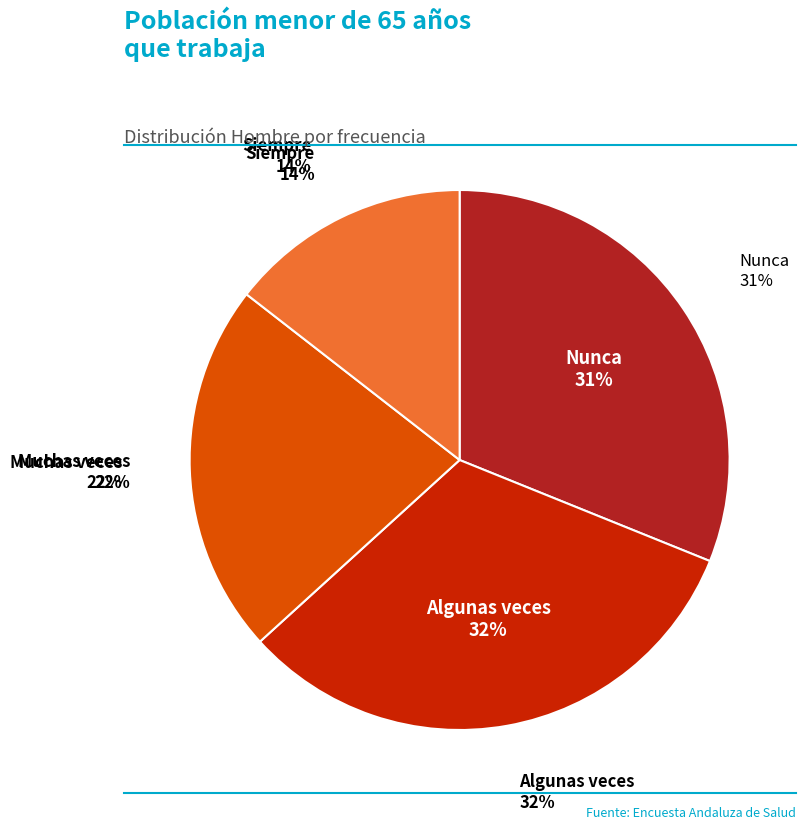

Is Muchas veces the majority of the pie?

No